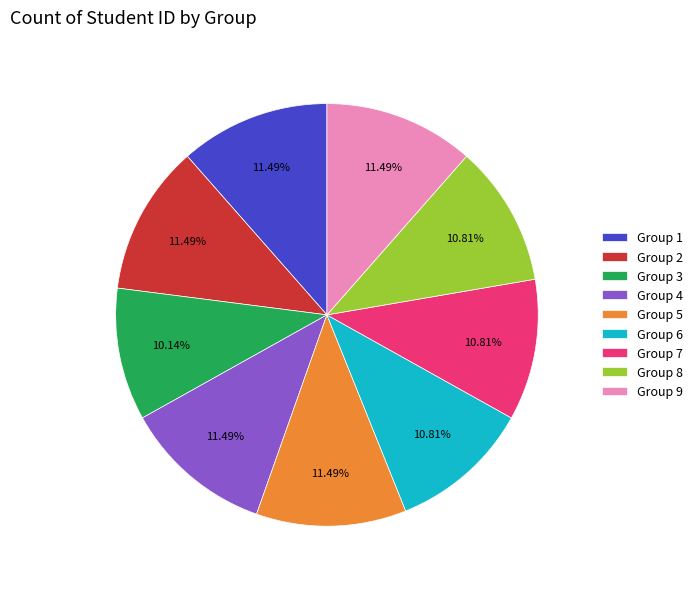

Which has a higher value, Group 6 or Group 5?

Group 5